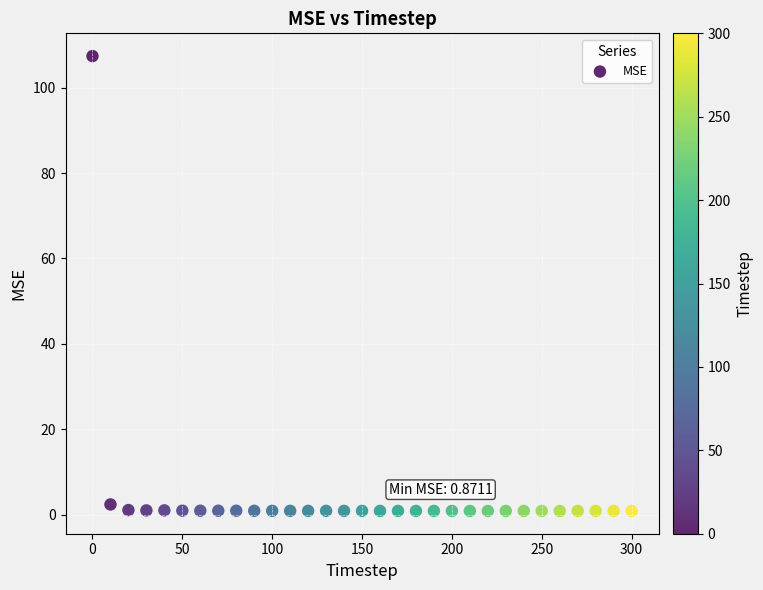

What is the range of X values (max minus min)?

300.0